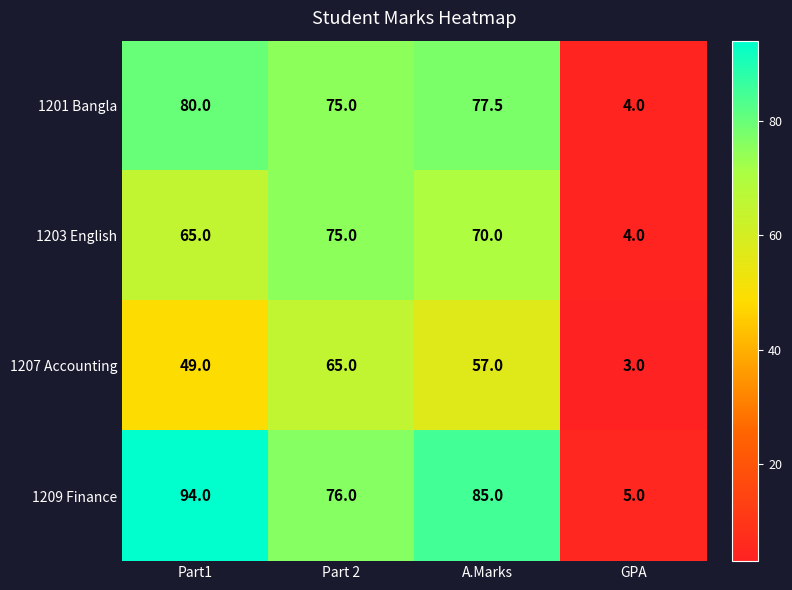

What is the difference between the highest and lowest values at A.Marks?

28.0